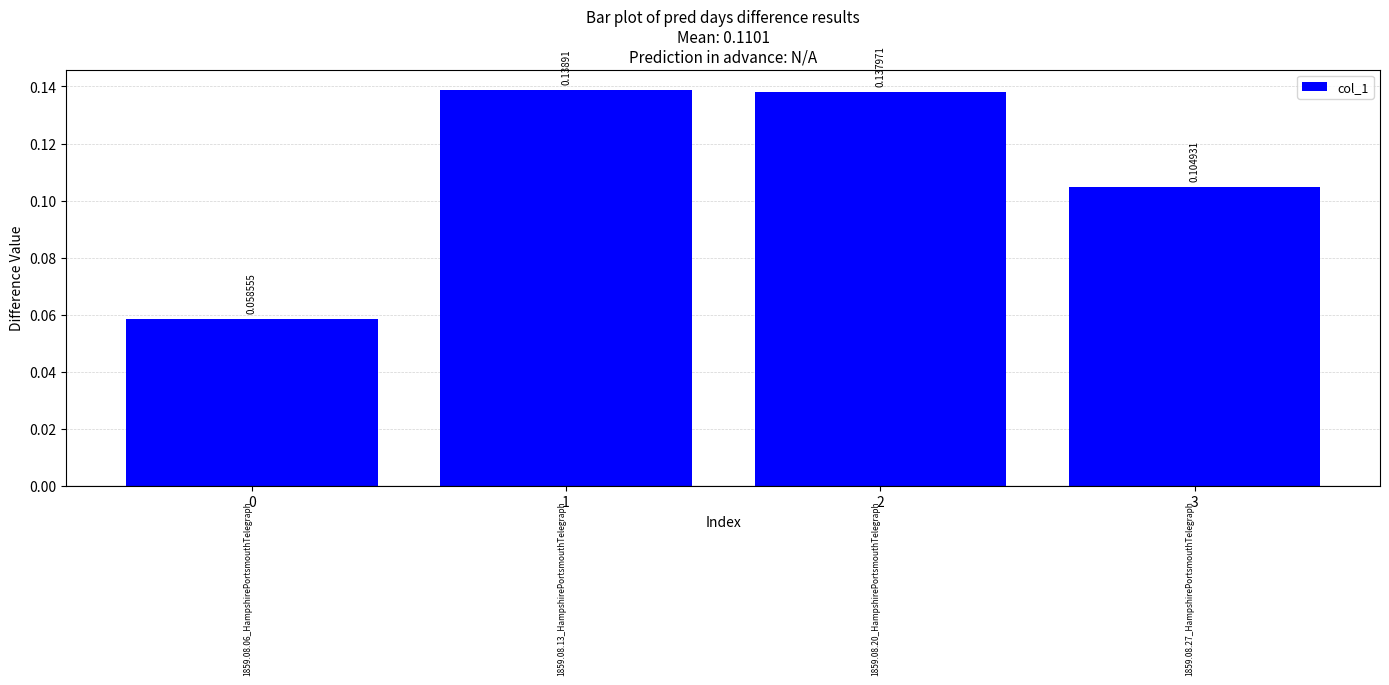

The chart shows a value of 0.0 at 1. True or false?

False